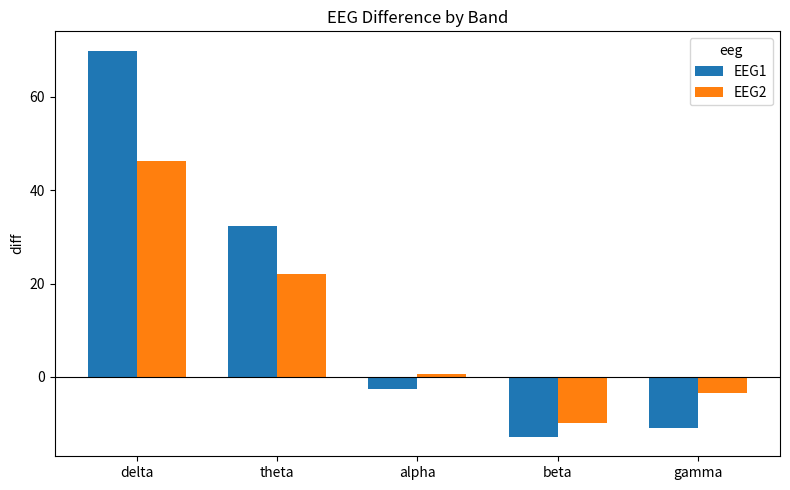

What is the total value across all series at gamma?

-14.4